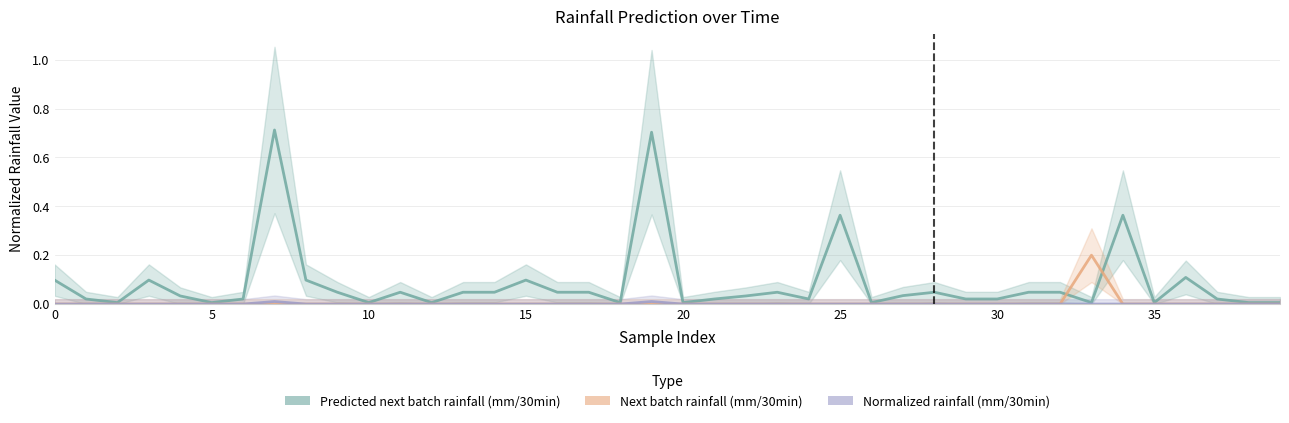

What is the label of the 30th point from the right?

10